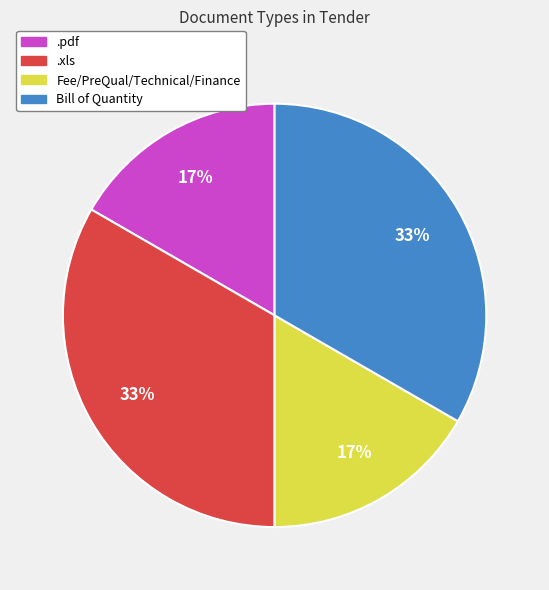

The .xls slice represents 33% of the pie. True or false?

True